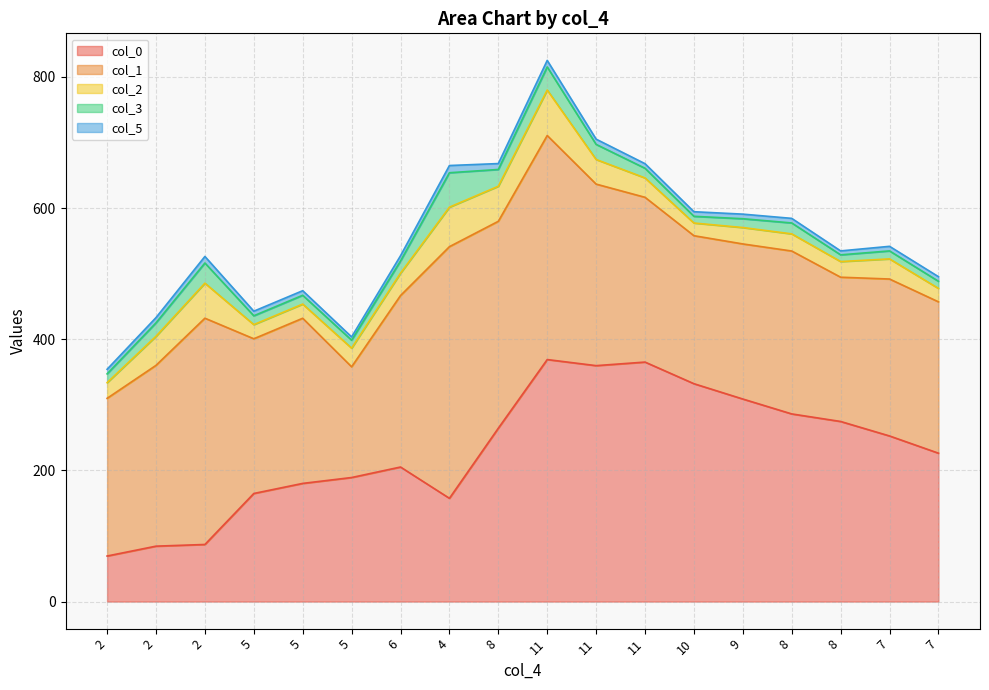

Rank the categories by col_1 value from lowest to highest.

5, 8, 10, 7, 5, 9, 7, 2, 8, 11, 5, 6, 2, 11, 8, 11, 2, 4